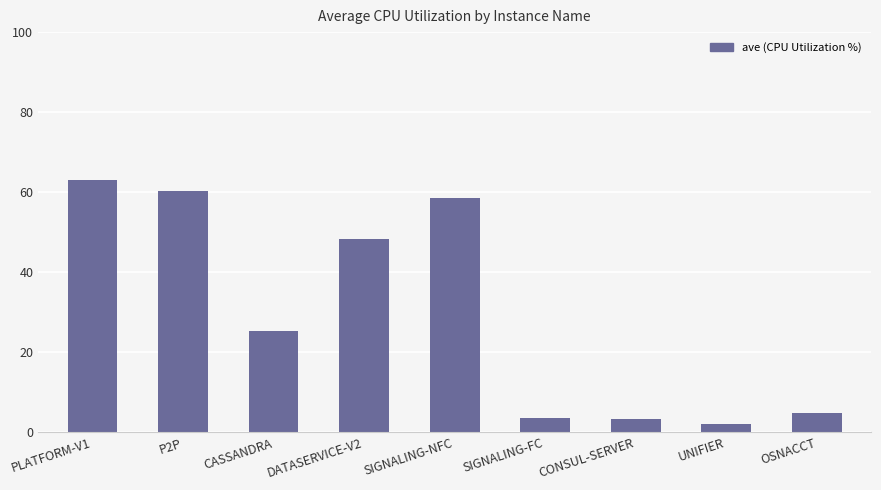

What position from the right is SIGNALING-FC?

4